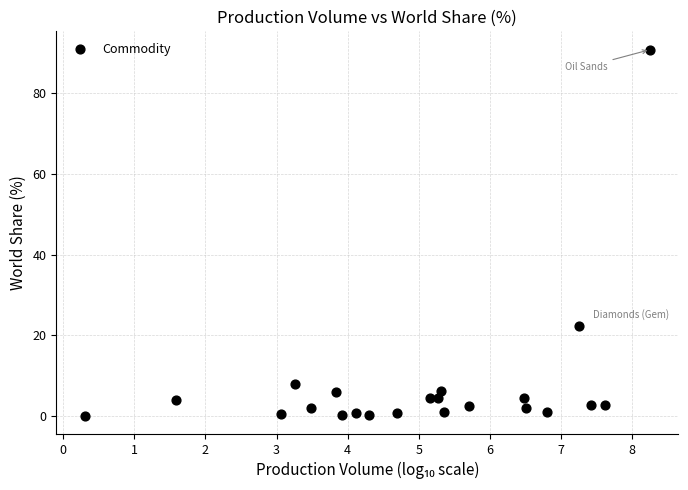

What is the range of Y values (max minus min)?

90.9